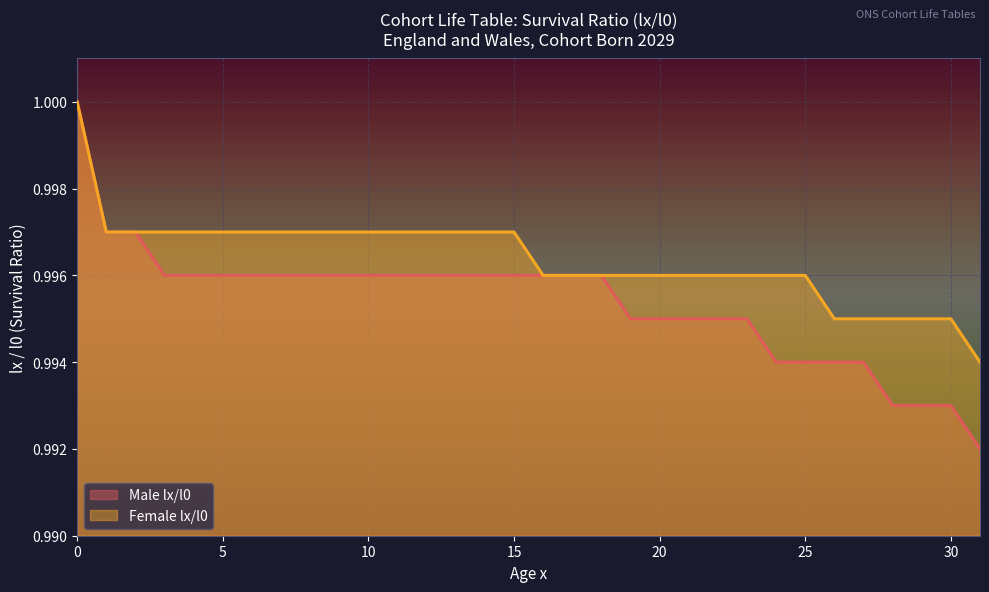

What is the greatest value displayed?

1.0